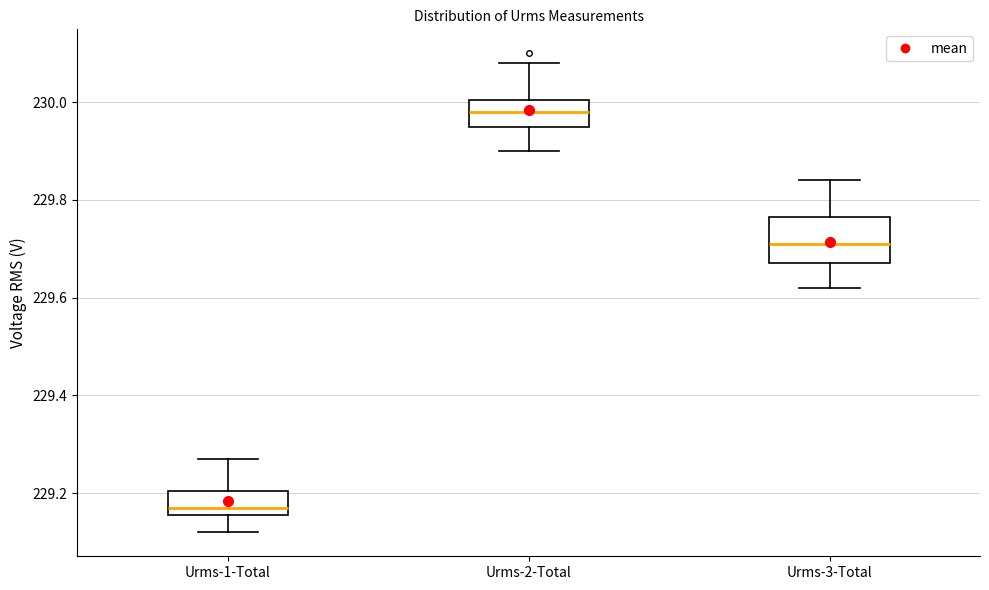

Reading left to right, transcribe this box plot: for each box, give where its median line is, the range the box spans, and where its two whiskers end, as read against the y-axis. The values are not printed on the chart, so give them approximately, as read against the axis.

Urms-1-Total: median 229.18, box 229.16 to 229.20, whiskers 229.12 to 229.28
Urms-2-Total: median 229.98, box 229.96 to 230.00, whiskers 229.90 to 230.08
Urms-3-Total: median 229.72, box 229.68 to 229.76, whiskers 229.62 to 229.84